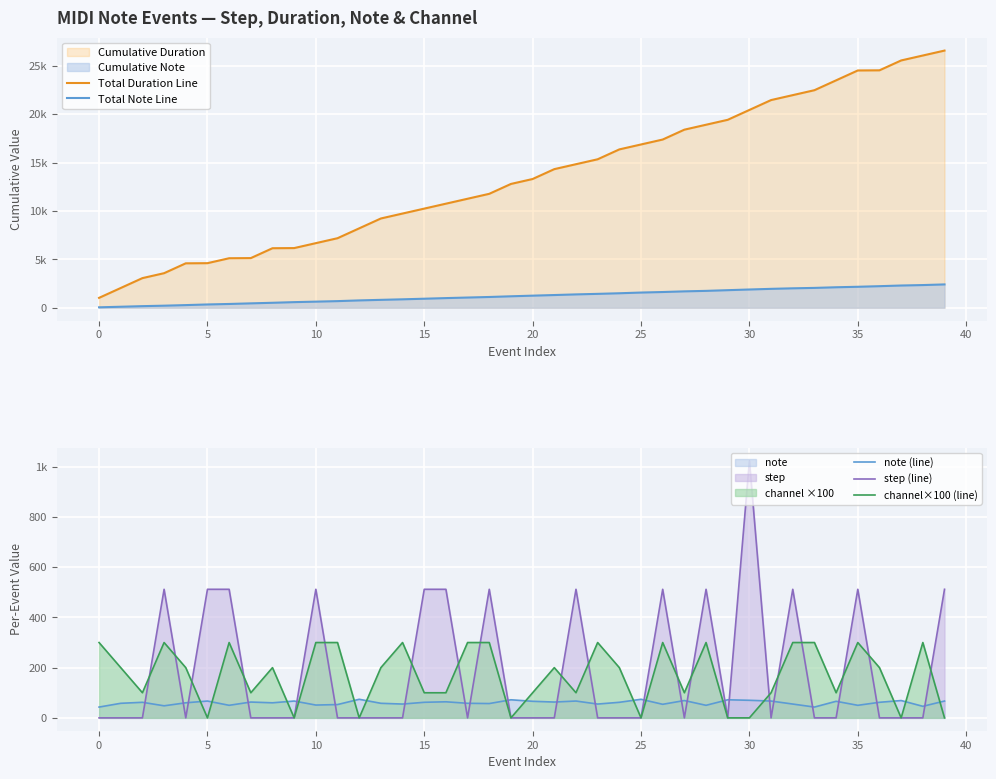

How many times do step (line) and note (line) cross each other?

23